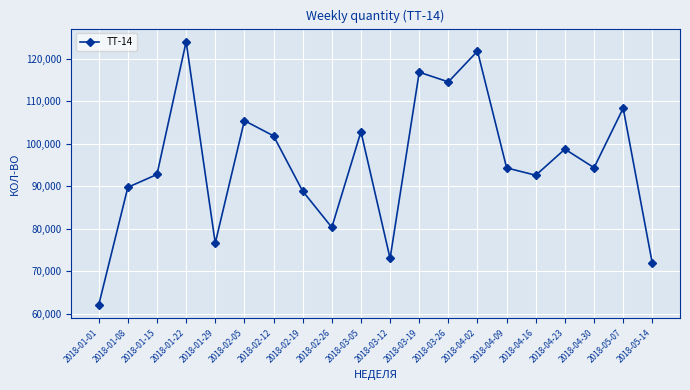

What is the change in value from 2018-03-05 to 2018-05-14?

-30990.7